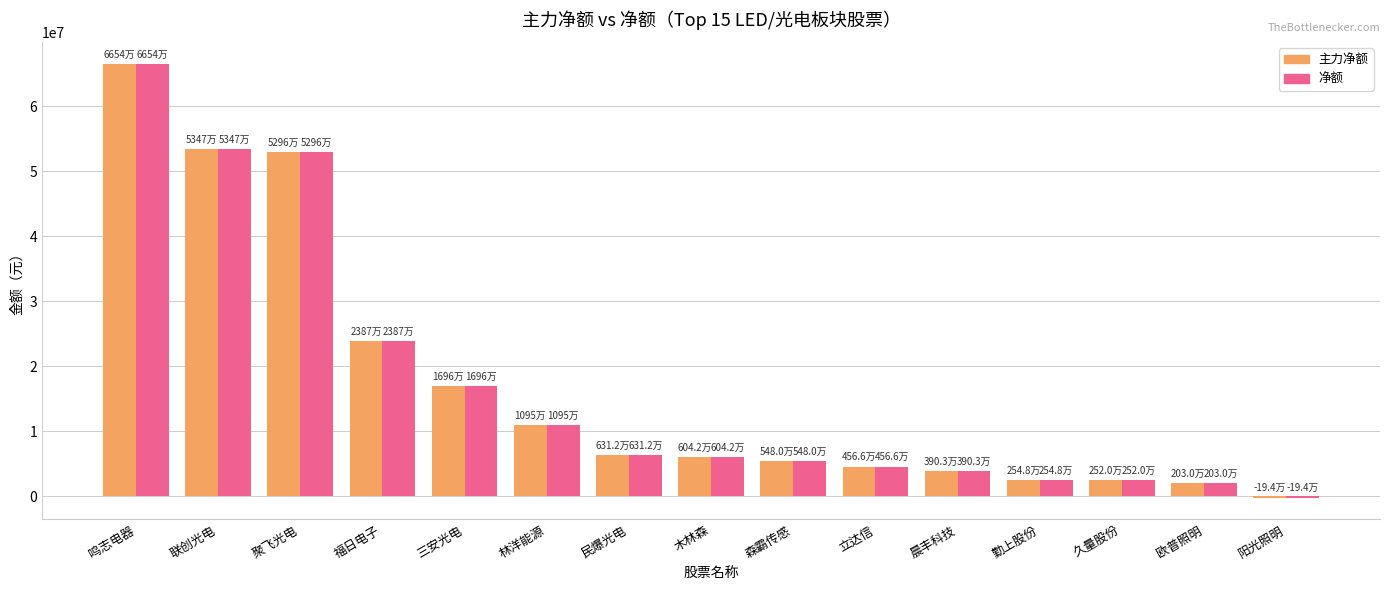

The 净额 series shows 2520310 at 久量股份. True or false?

True